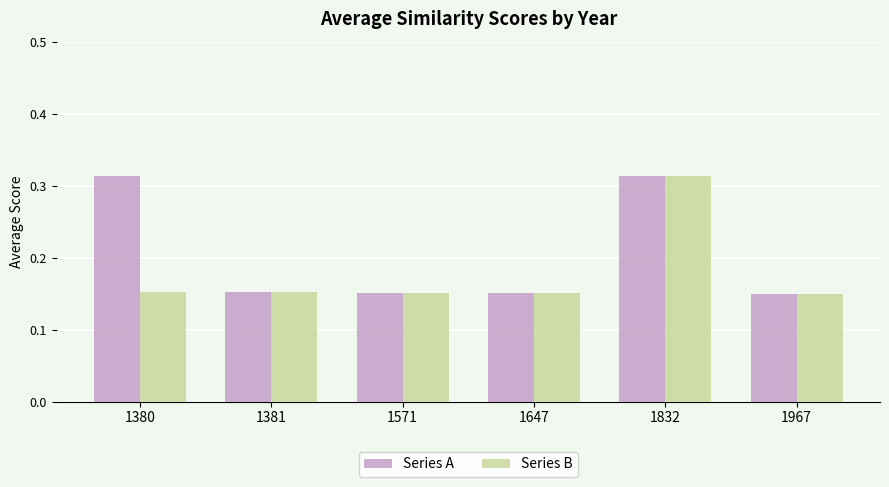

At how many categories does at least one series exceed 0?

6